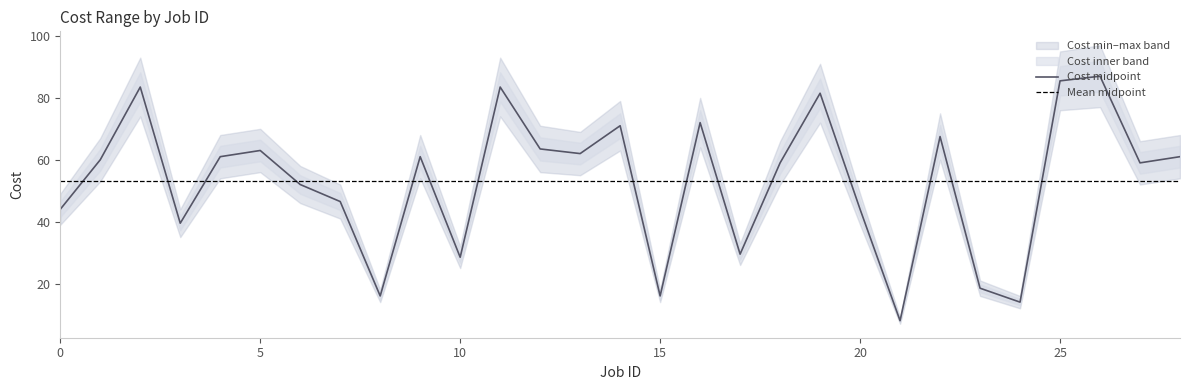

At which label does the data first exceed 60?

2